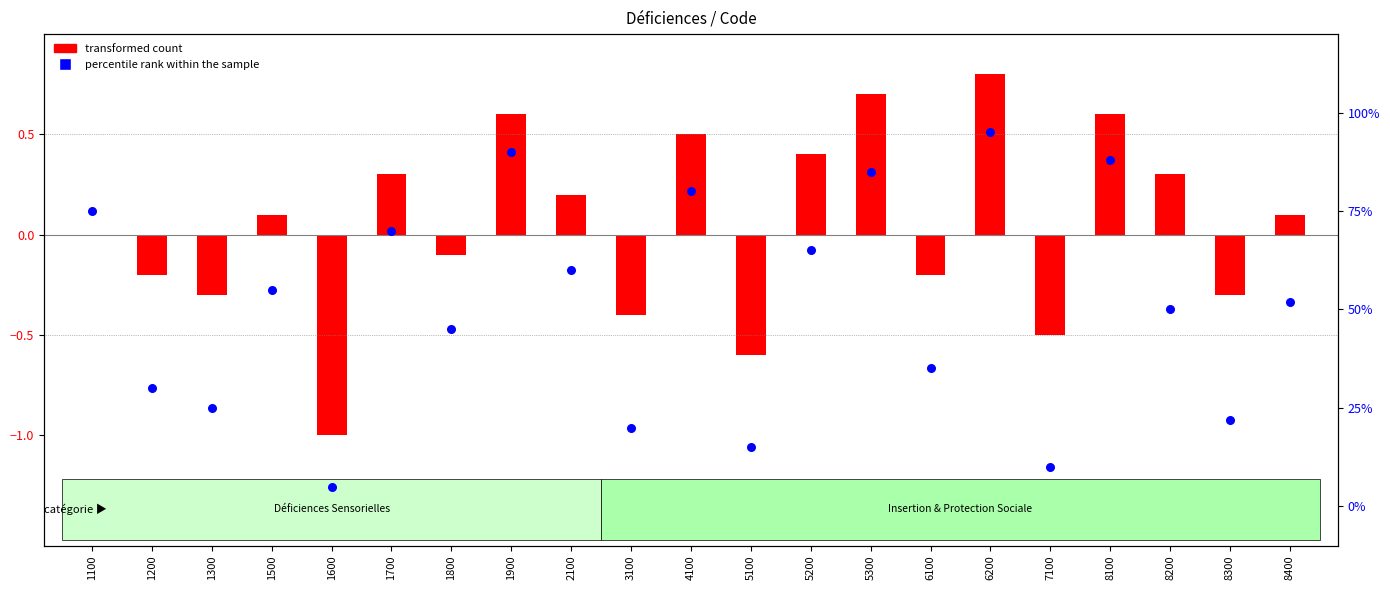

What are all the series names shown in the legend?

transformed count, percentile rank within the sample